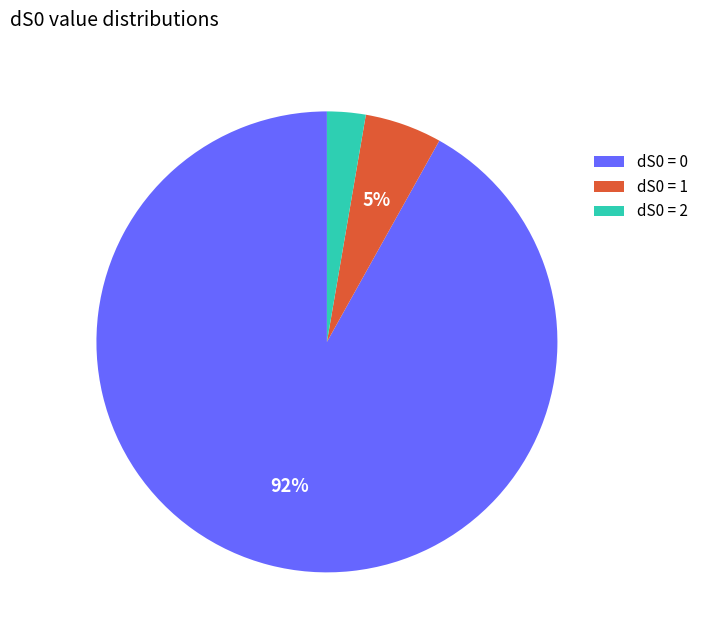

What is the largest slice in the pie chart?

dS0 = 0